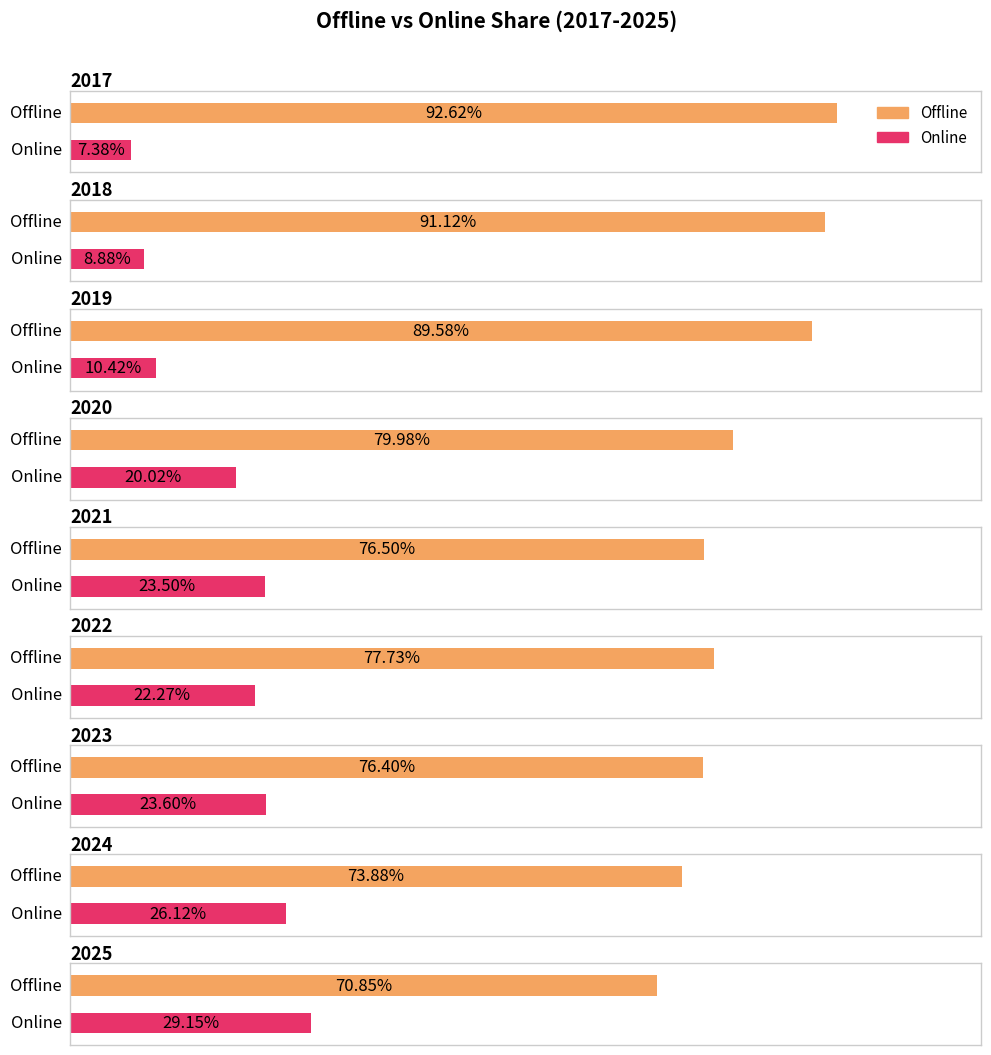

What are all the series names shown in the legend?

Offline, Online